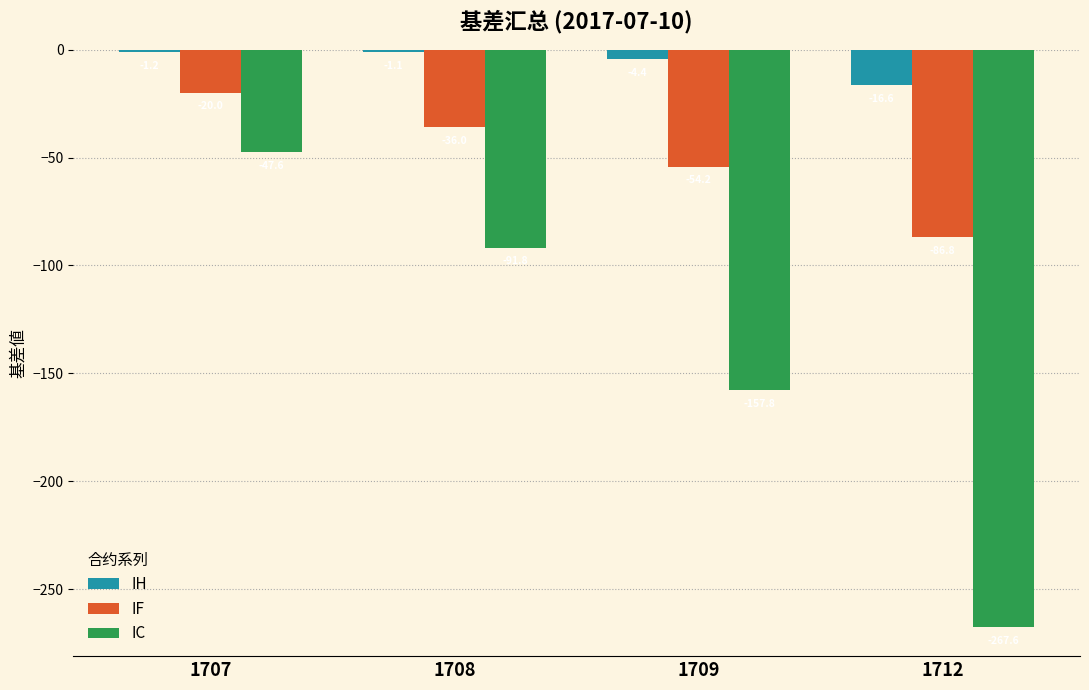

Reading left to right, transcribe all the data shown in this chart.

IH: -1.2	-1.1	-4.4	-16.6
IF: -20.0	-36.0	-54.2	-86.8
IC: -47.6	-91.8	-157.8	-267.6